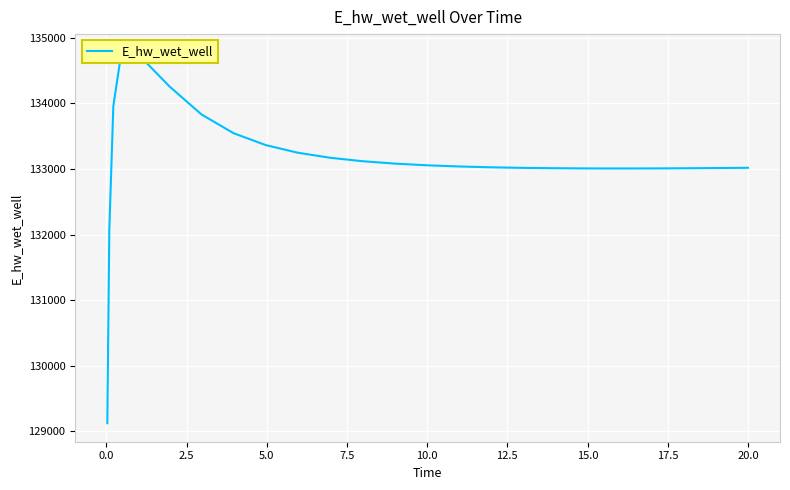

How many interior local valleys (lower than both neighbors) does the data have?

1